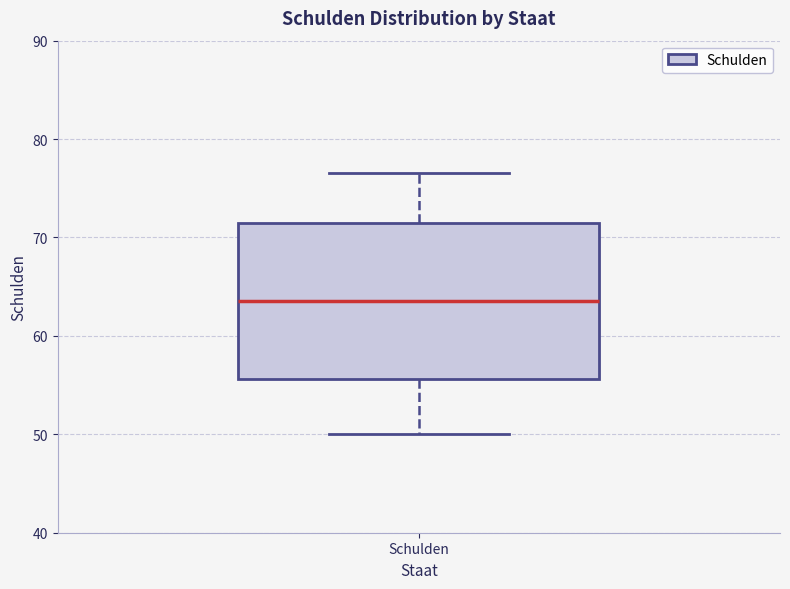

Transcribe this box plot: give where the median line is, the range the box spans, and where the two whiskers end, as read against the y-axis. The values are not printed on the chart, so give them approximately, as read against the axis.

median 64, box 56 to 72, whiskers 50 to 77